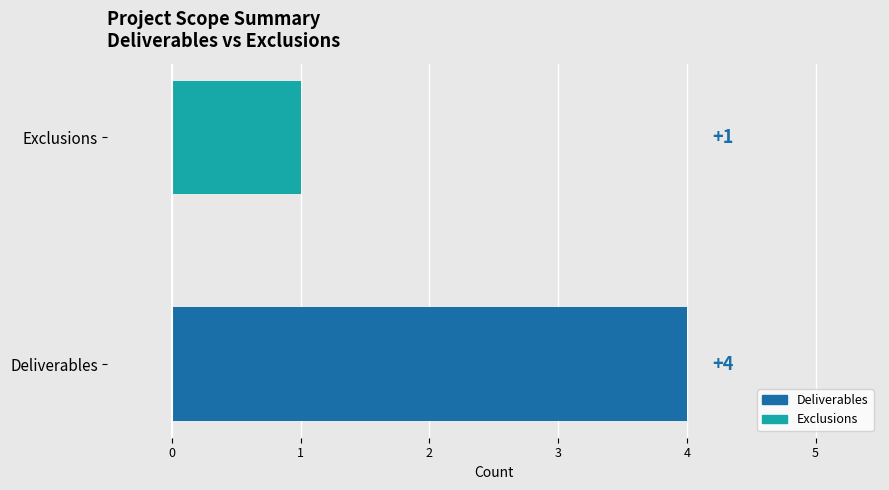

Rank the categories by value from lowest to highest.

Exclusions, Deliverables